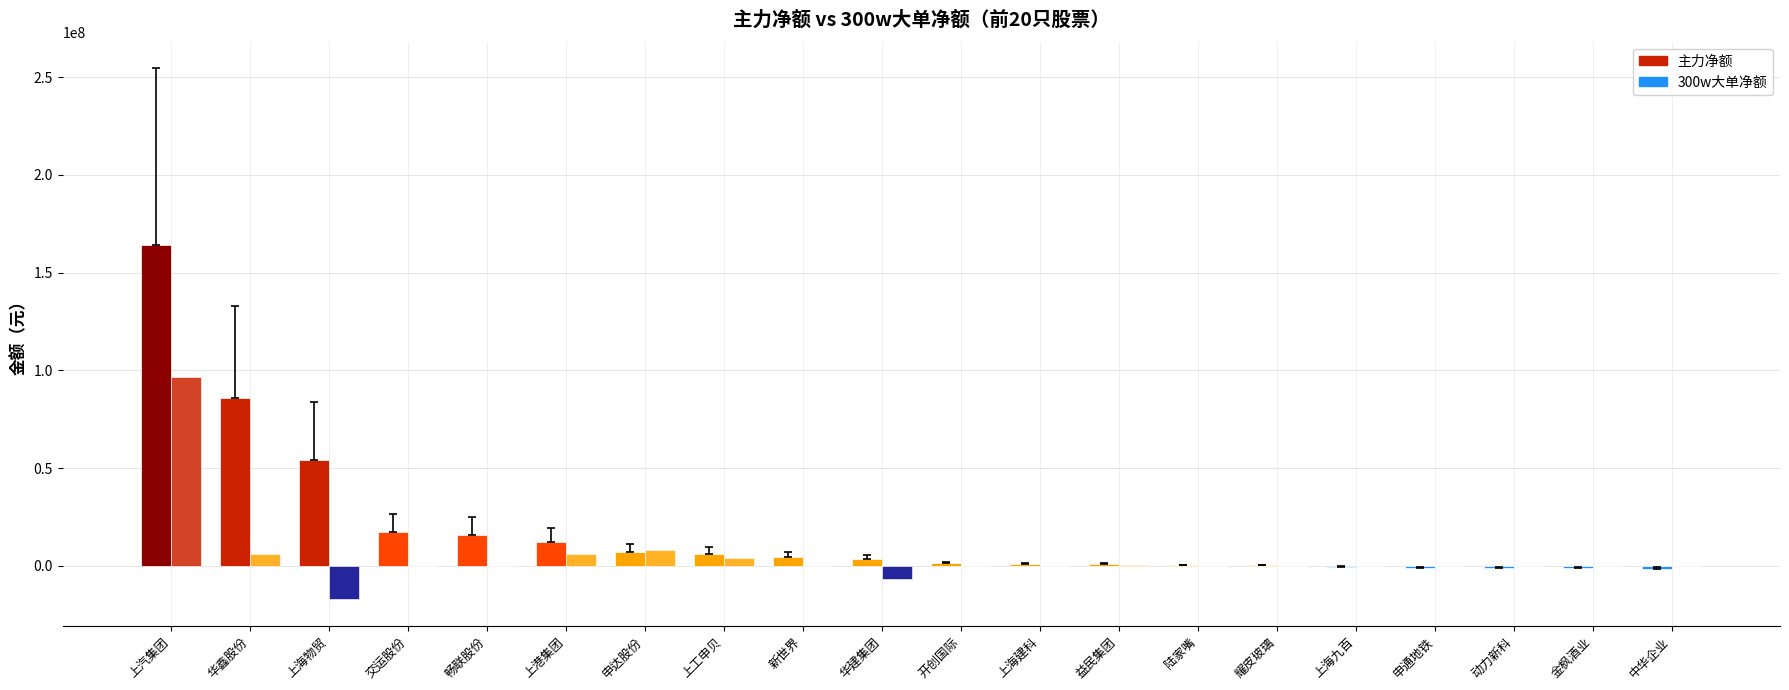

What is the value of the 主力净额 bar at the 13th from the left?

957975